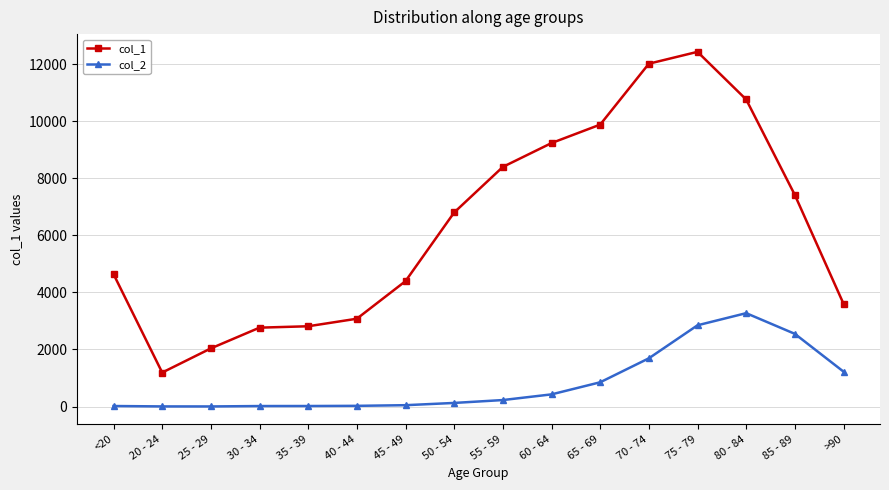

Which series has the largest total across all categories?

col_1